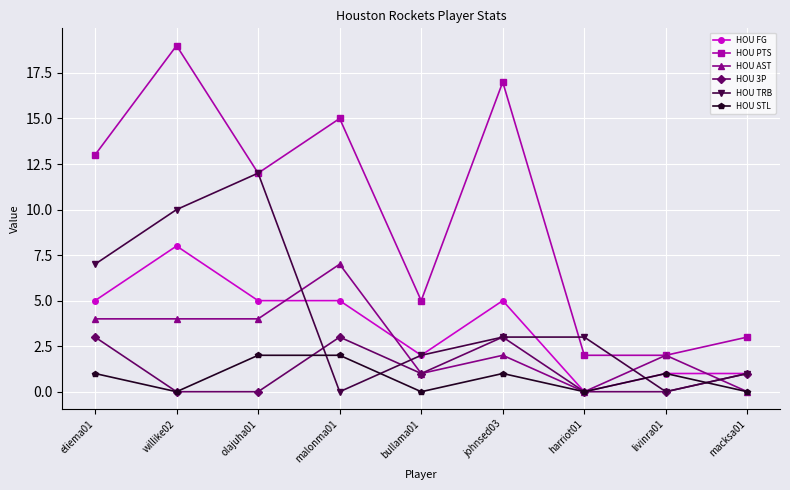

What position from the right is malonma01?

6